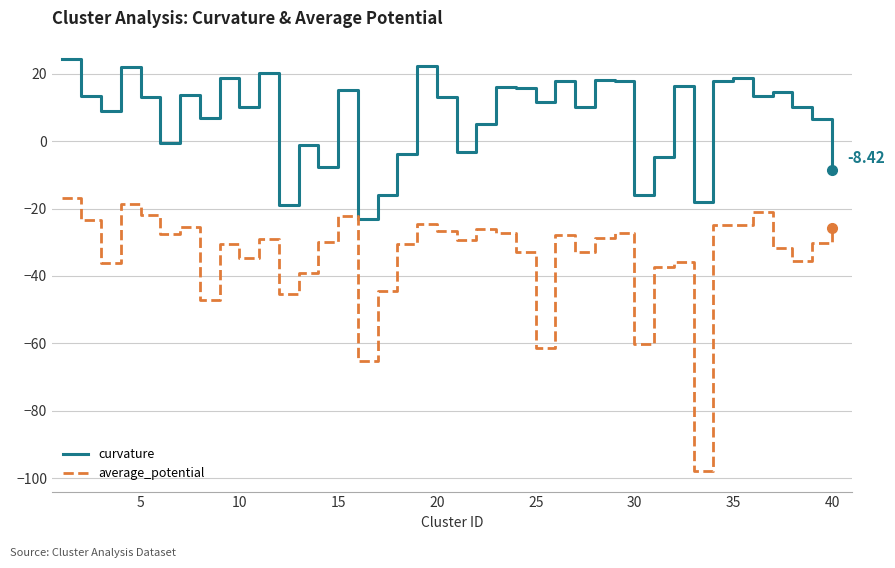

What is the minimum value shown in the chart?

-97.9